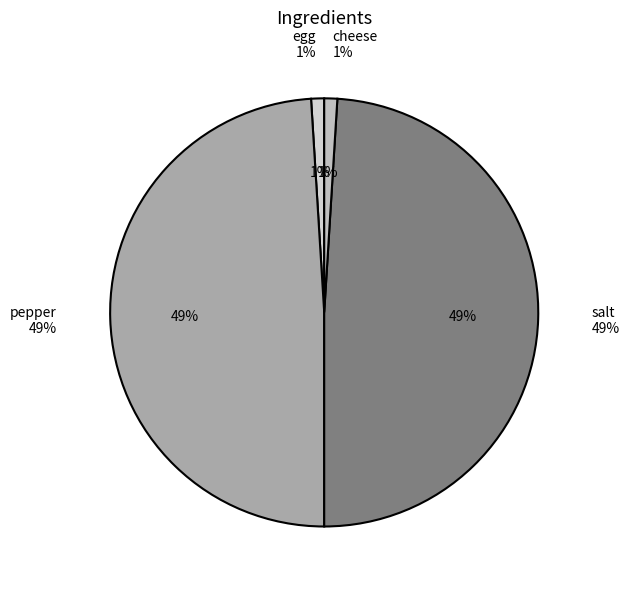

Count the number of slices in the pie.

5